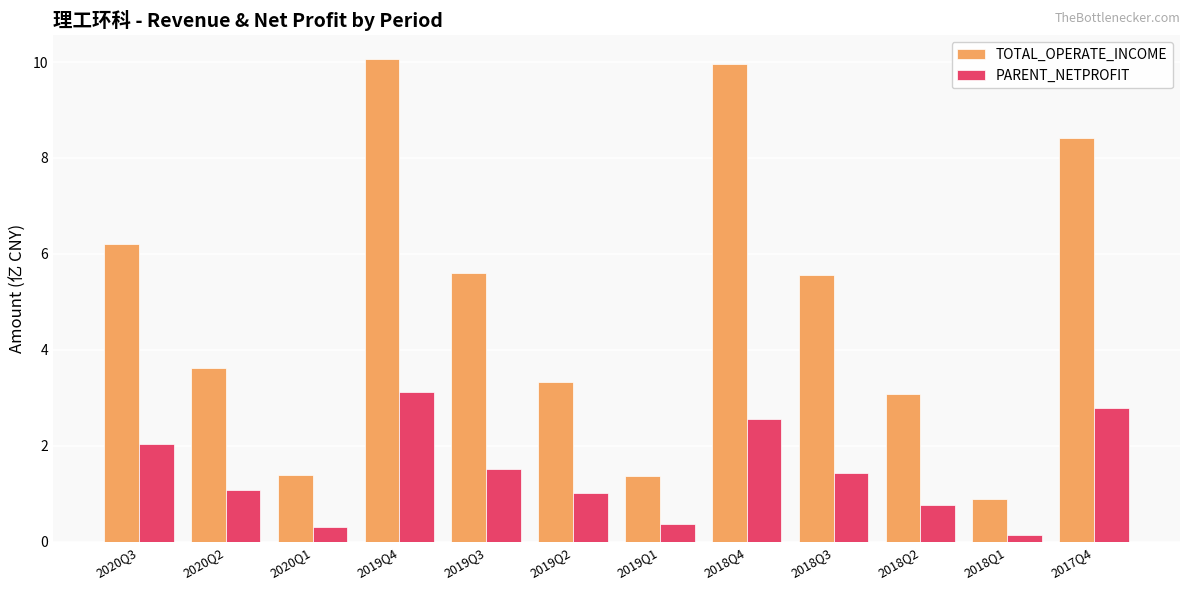

What is the maximum value for PARENT_NETPROFIT?

3.1